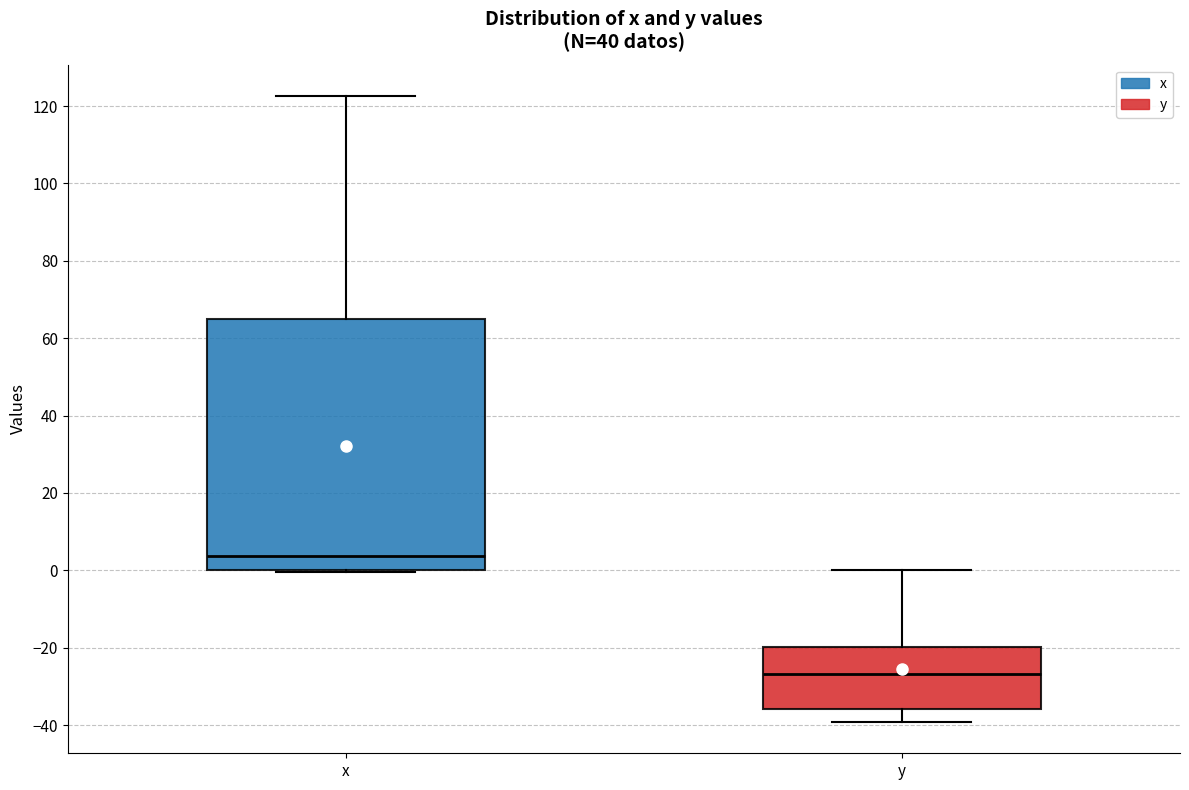

Reading left to right, read every box against the y-axis: the position of its median line, the range the box covers, and the ends of its whiskers. The values are not printed on the chart, so give them approximately, as read against the axis.

x: median 4, box 0 to 64, whiskers 0 to 122
y: median -26, box -36 to -20, whiskers -40 to 0